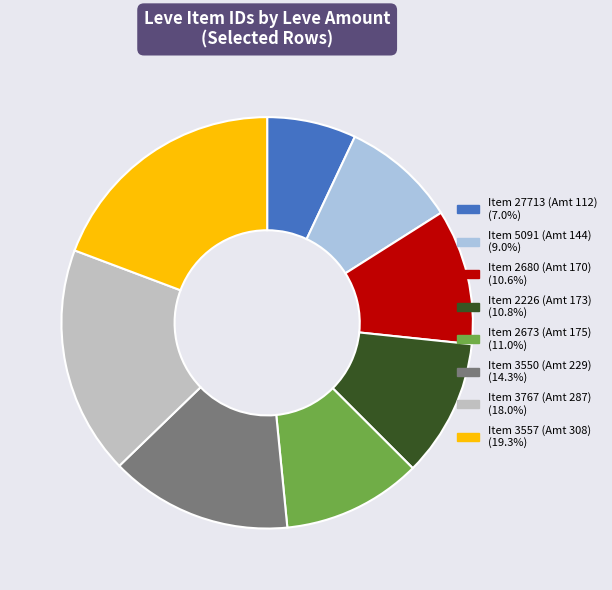

Is Item 3550 (Amt 229) (14.3%) the majority of the pie?

No